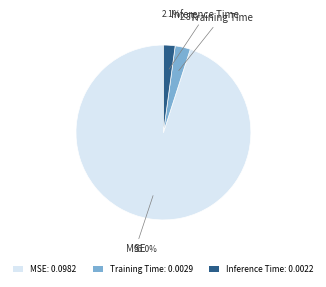

To the nearest percent, what is the difference between the largest and smallest slice percentages?

93%